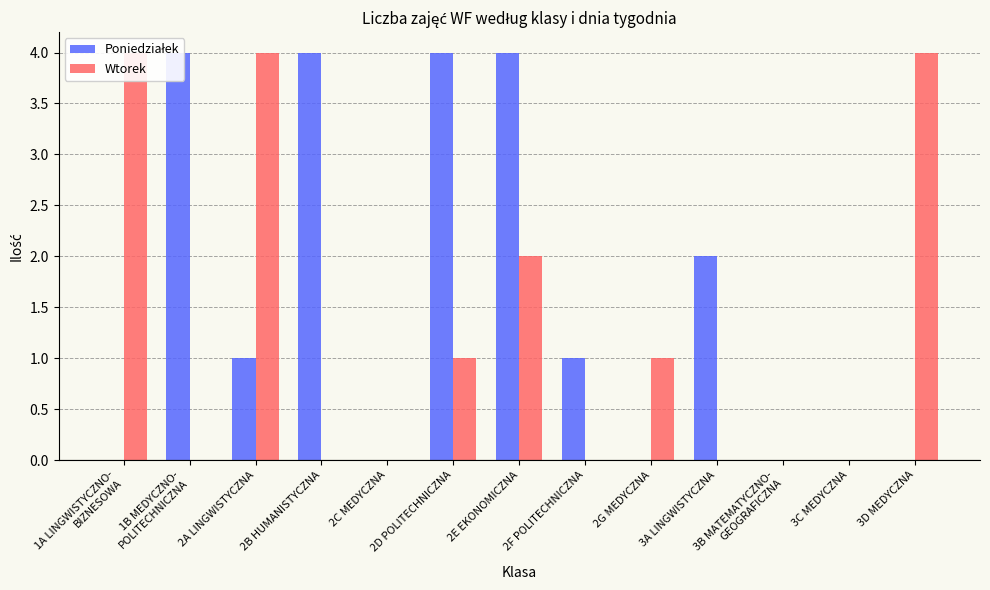

What is the label of the 4th bar from the left?

2B HUMANISTYCZNA